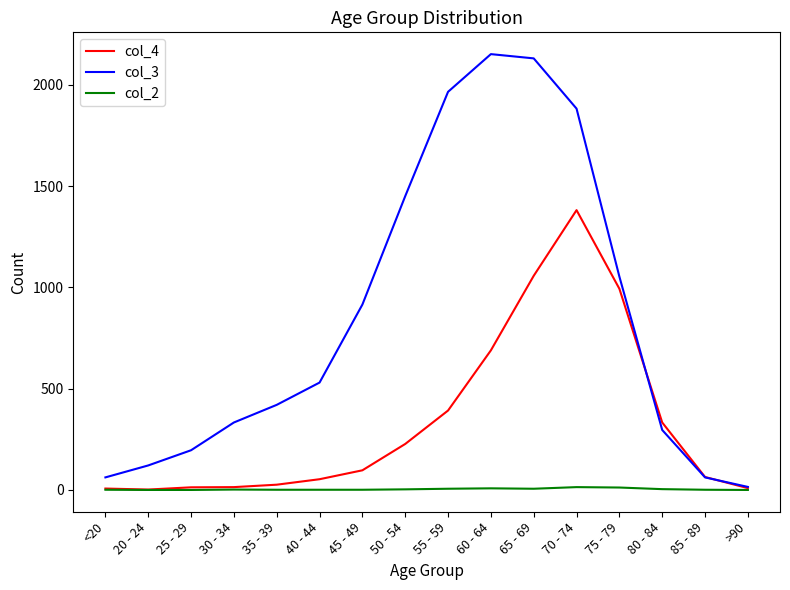

What is the difference between the maximum and second lowest values in the col_4 series?

1374